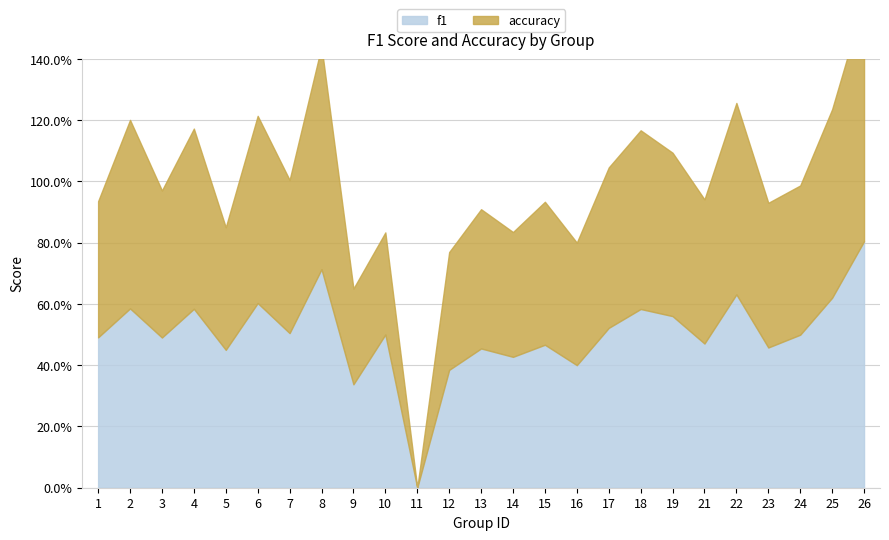

Which series changed the most between 3 and 15?

f1